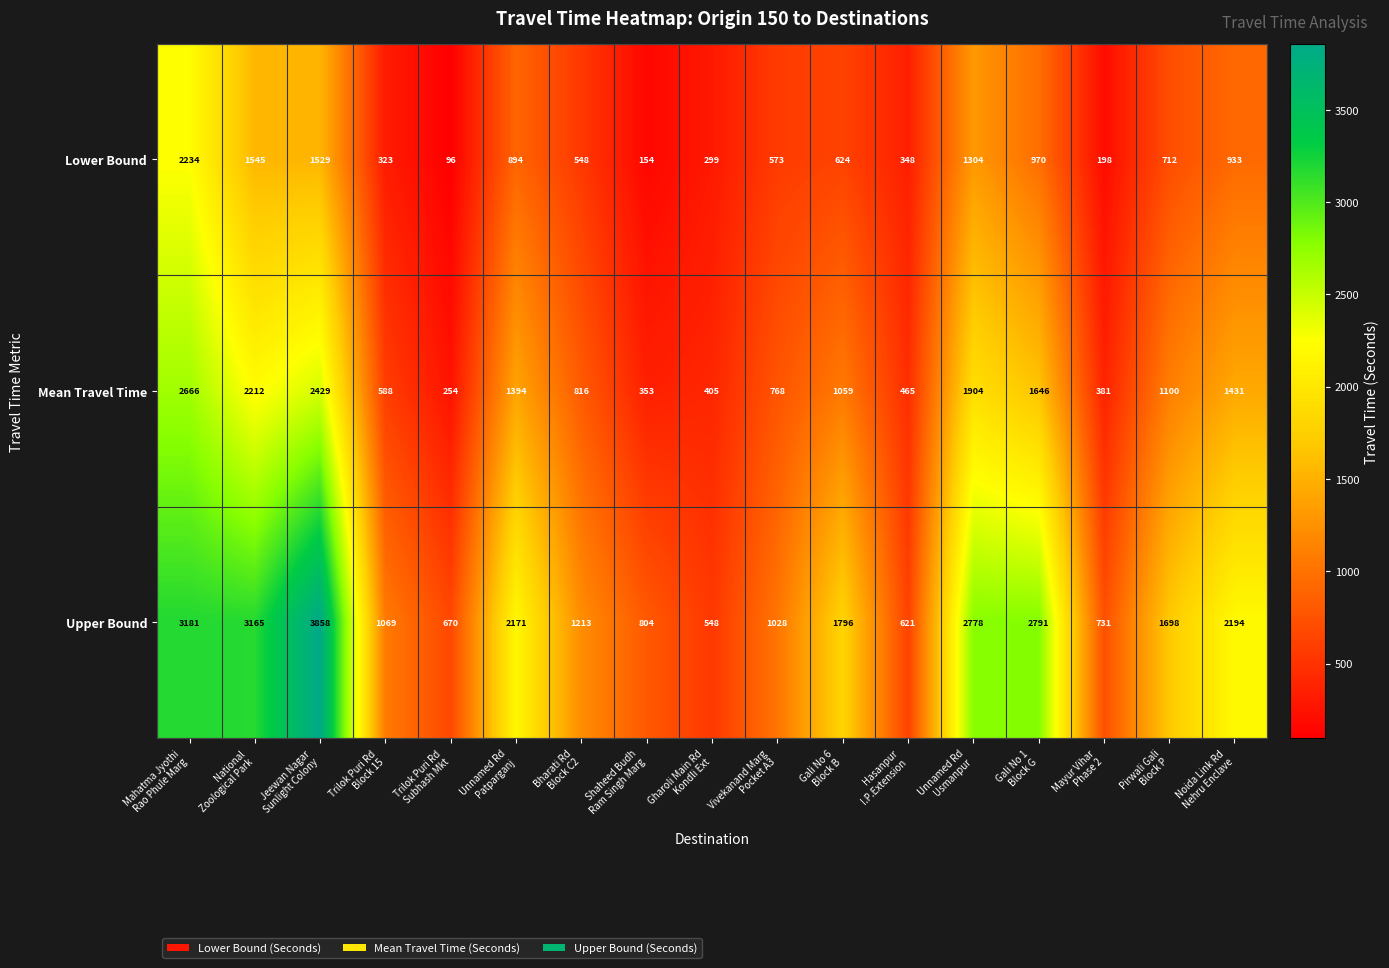

At how many categories does at least one series exceed 561?

16